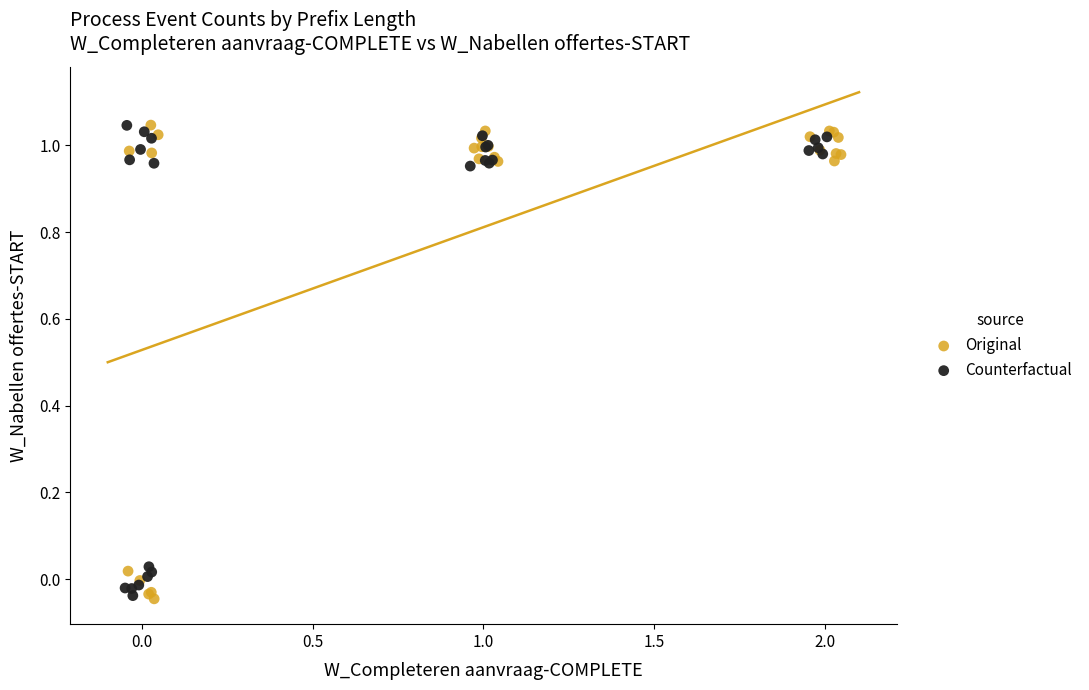

What are all the series names shown in the legend?

Original, Counterfactual